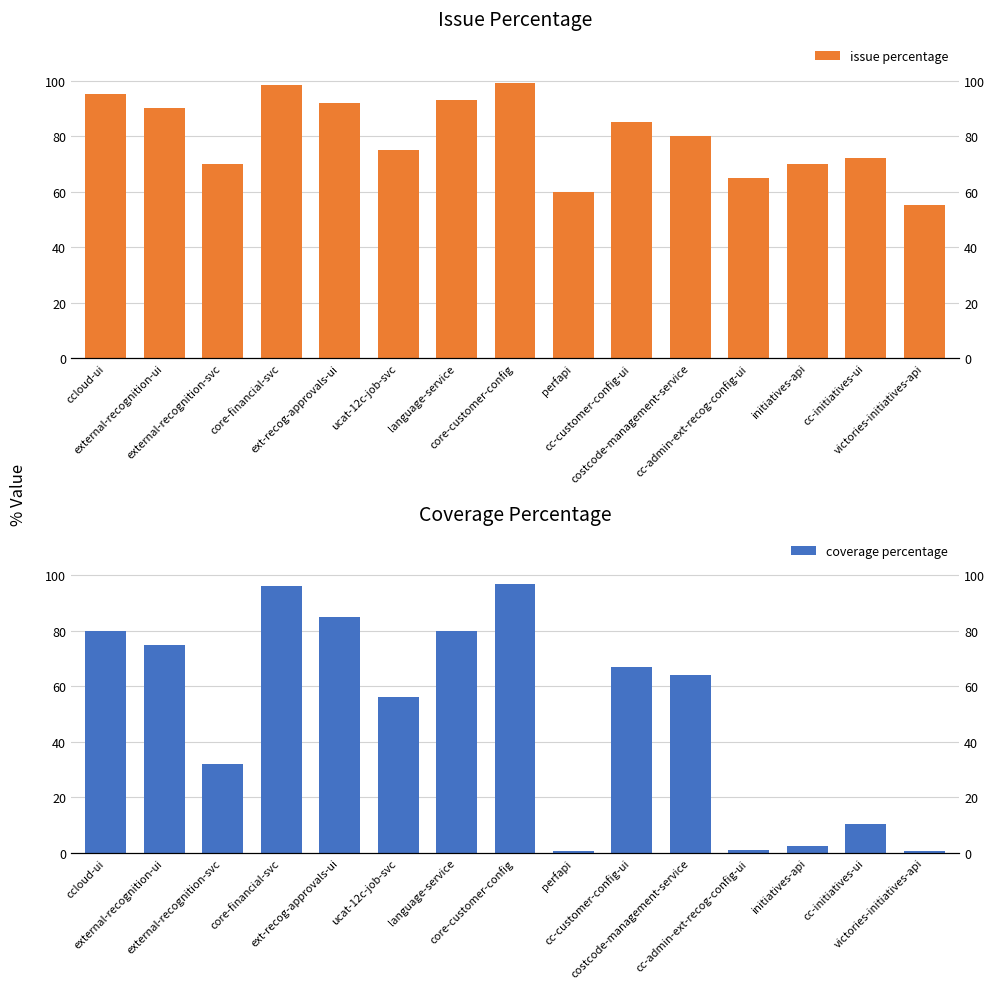

Rank the series by their average value, from highest to lowest.

issue percentage, coverage percentage